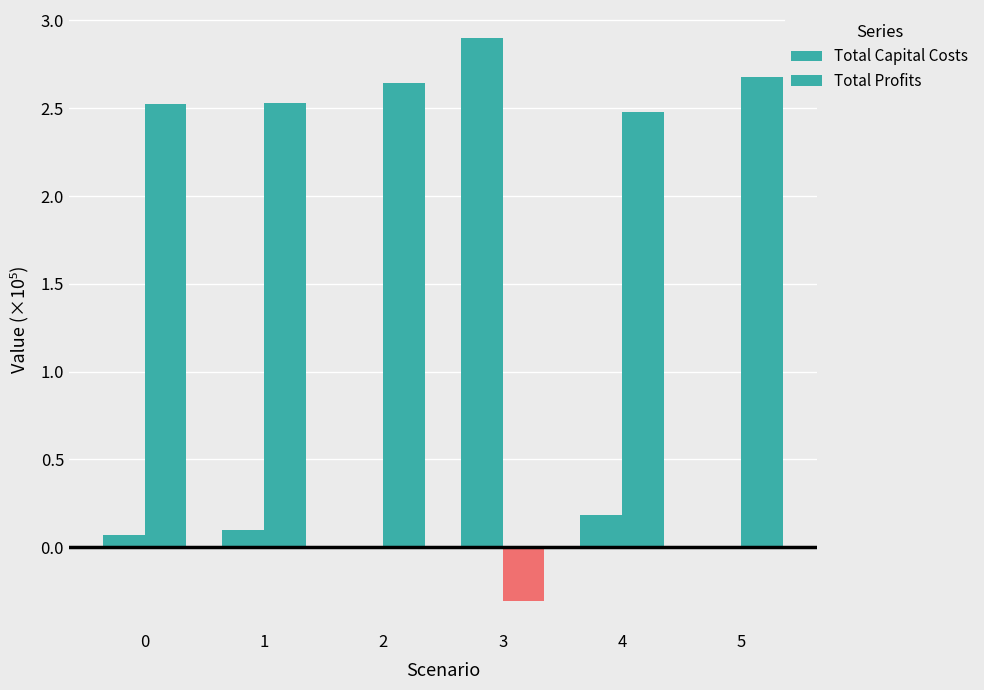

Reading left to right, what are all the values shown in this chart?

Total Capital Costs: 0=0.1	1=0.1	2=0.0	3=2.9	4=0.2	5=0.0
Total Profits: 0=2.5	1=2.5	2=2.6	3=-0.3	4=2.5	5=2.7